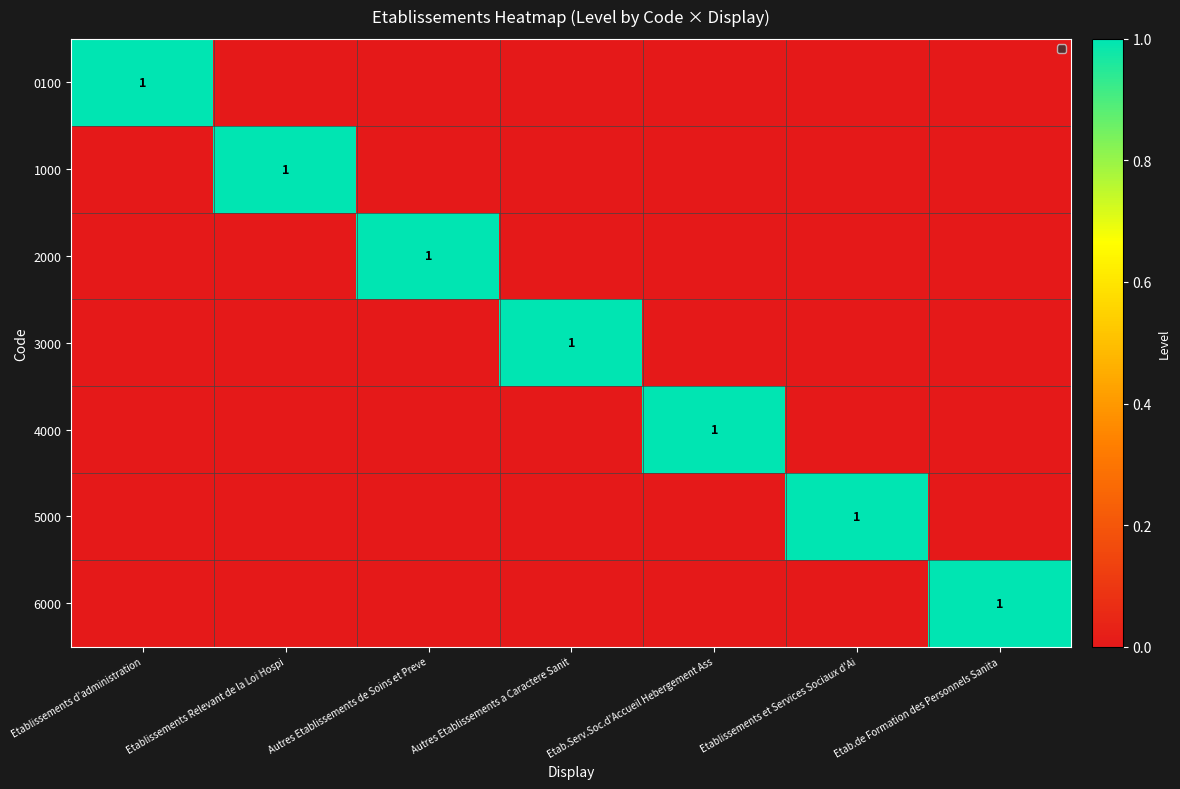

What is the difference between the highest and lowest values at Autres Etablissements a Caractere Sanit?

1